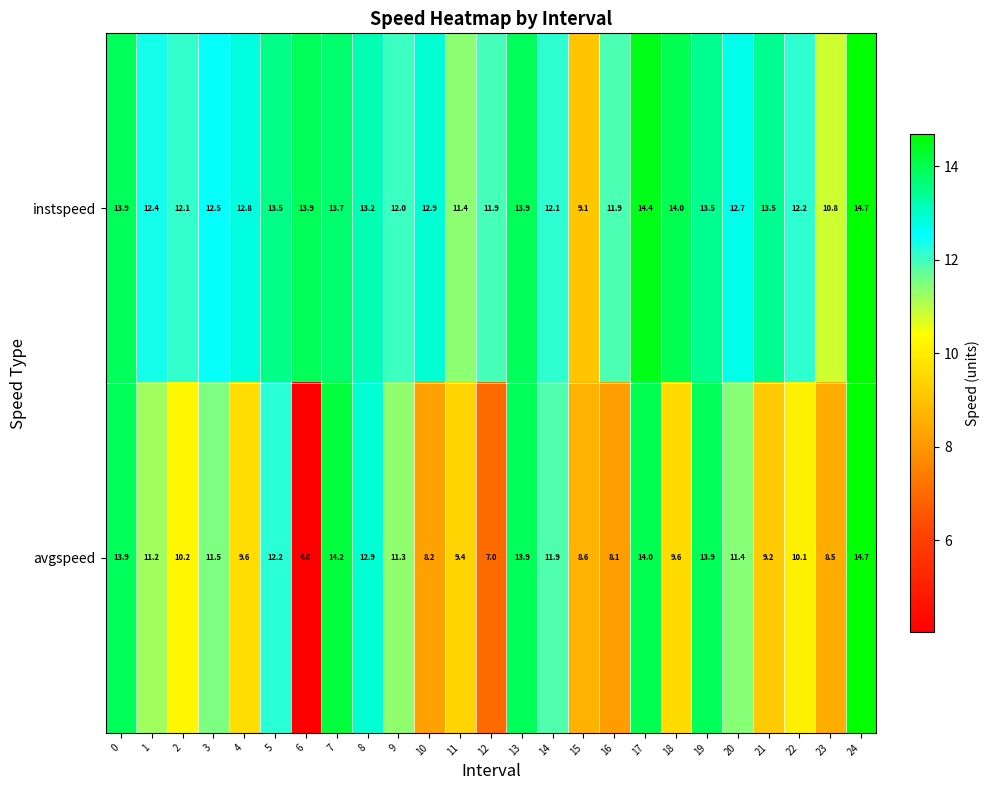

Which series changed the most between 0 and 17?

instspeed